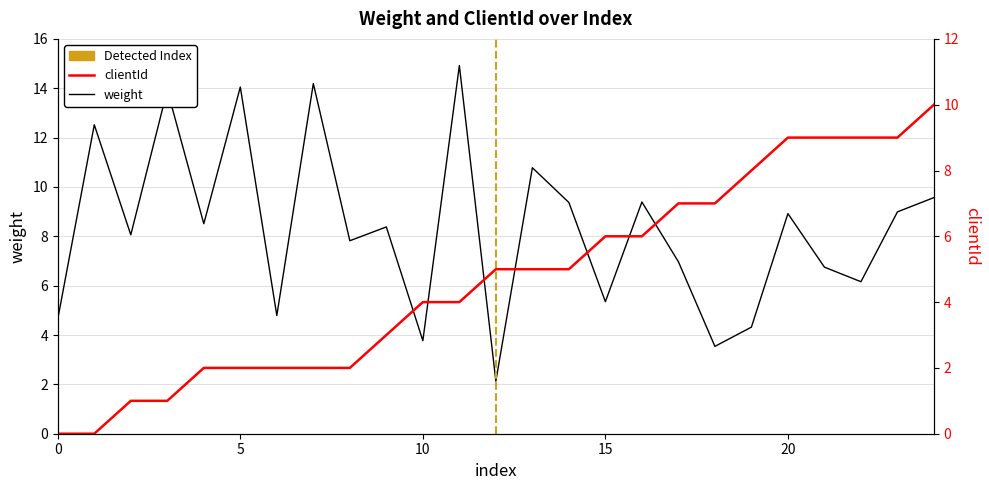

List the series in order of their overall mean, lowest first.

clientId, weight